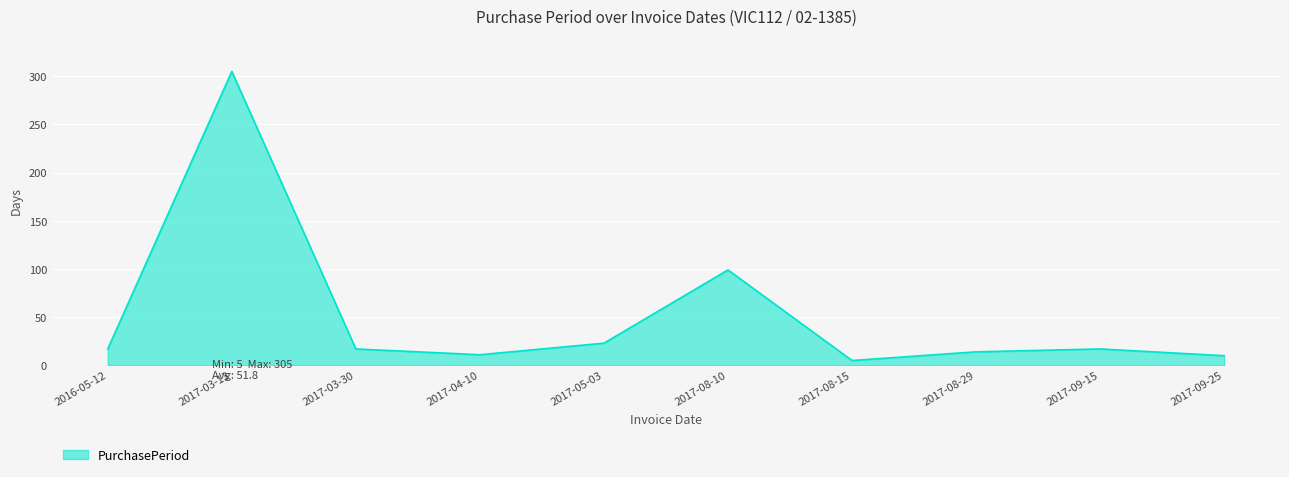

At which category does the data reach its first local peak?

2017-03-13